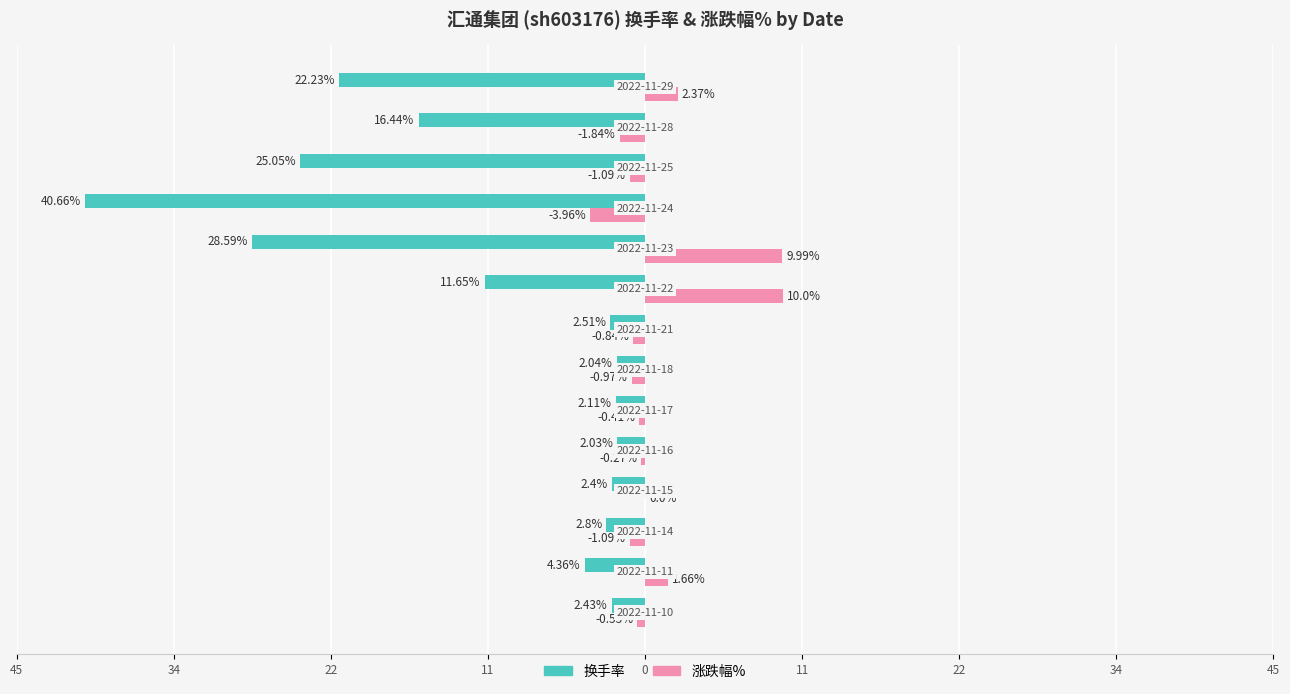

What is the difference between the second highest and second lowest values in the 换手率 series?

26.6